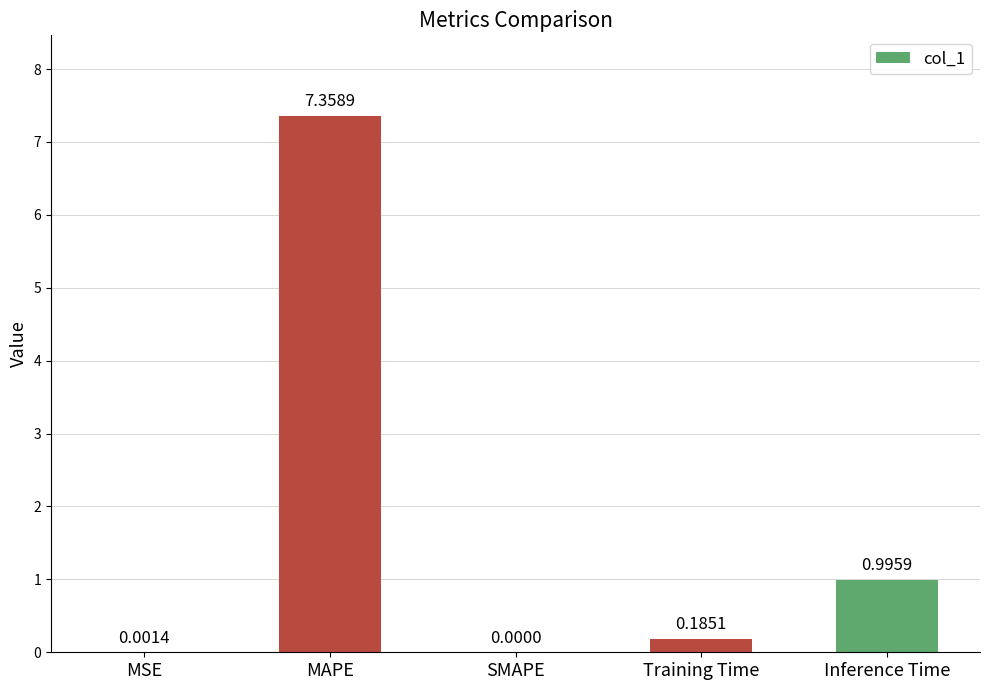

How many positive values are there?

4